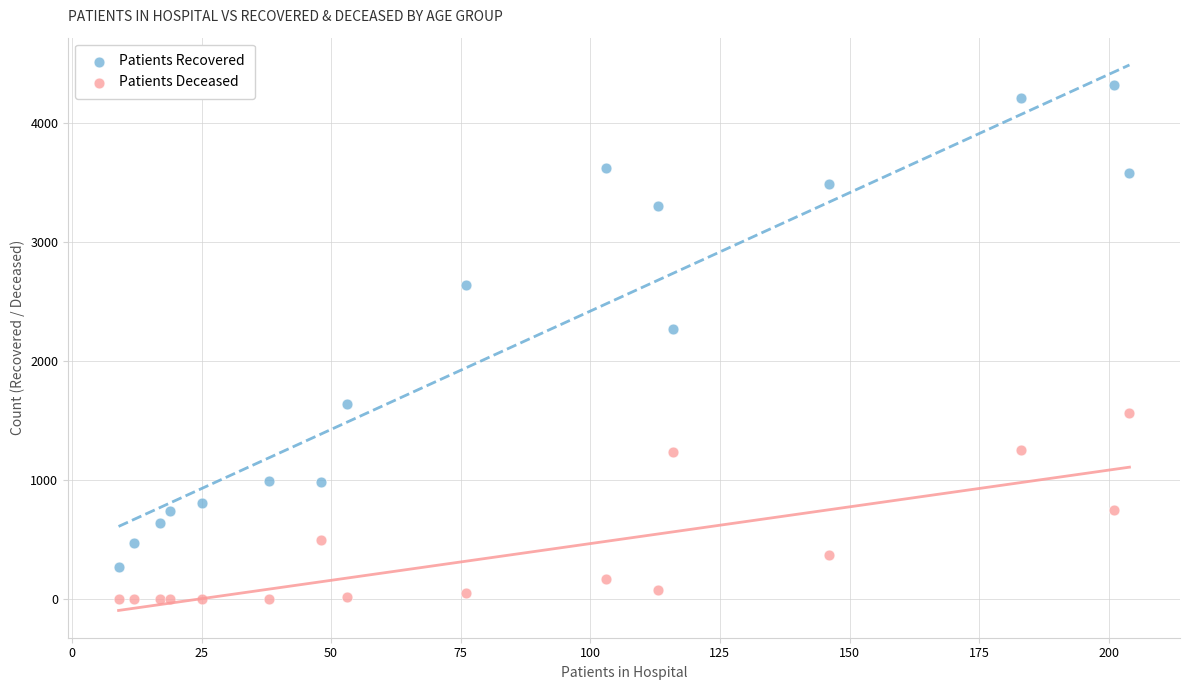

Which series has the largest Y range (max minus min)?

Patients Recovered